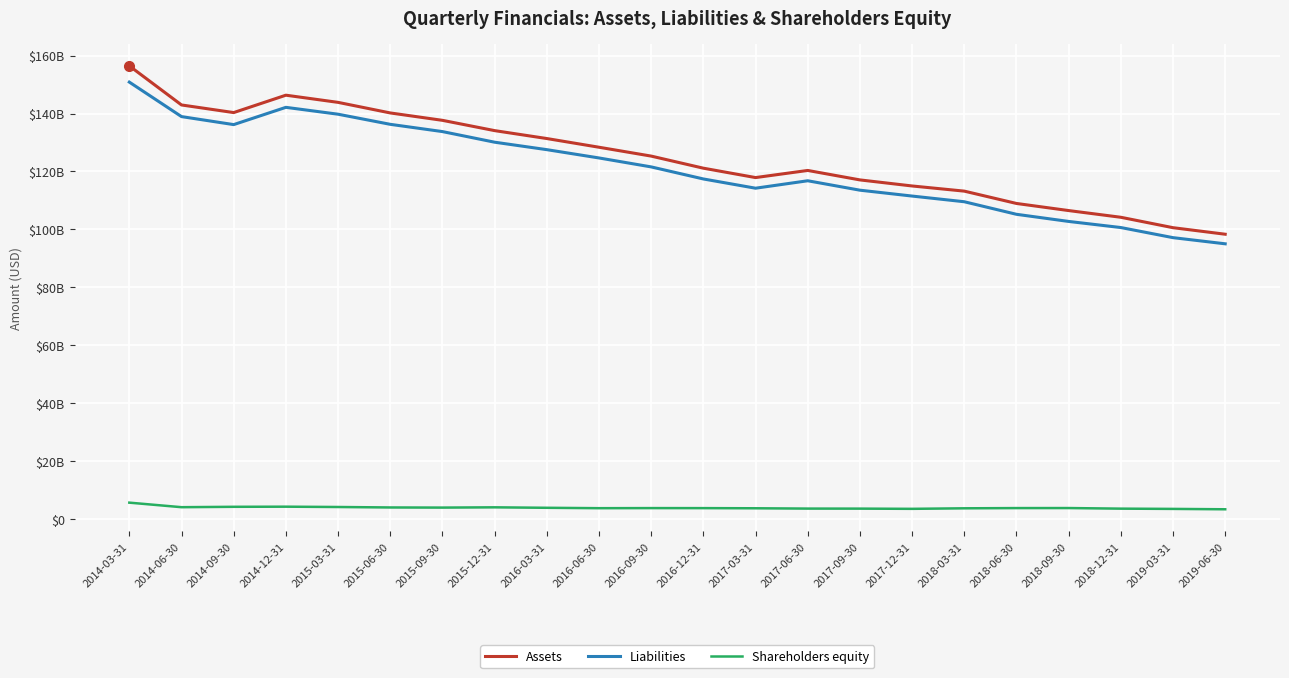

How many interior local valleys does the Shareholders equity series have?

4